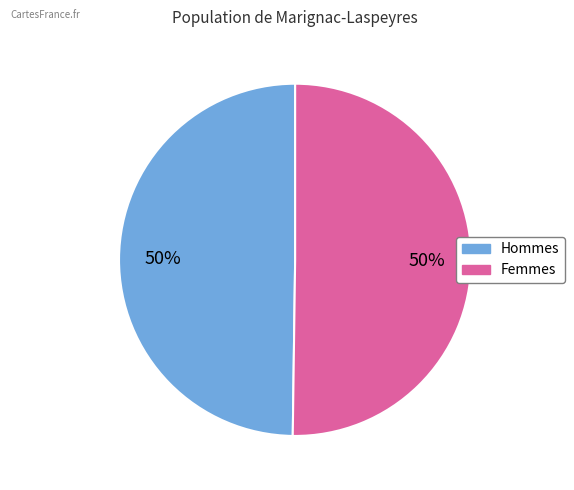

To the nearest percent, what is the average slice percentage?

50%